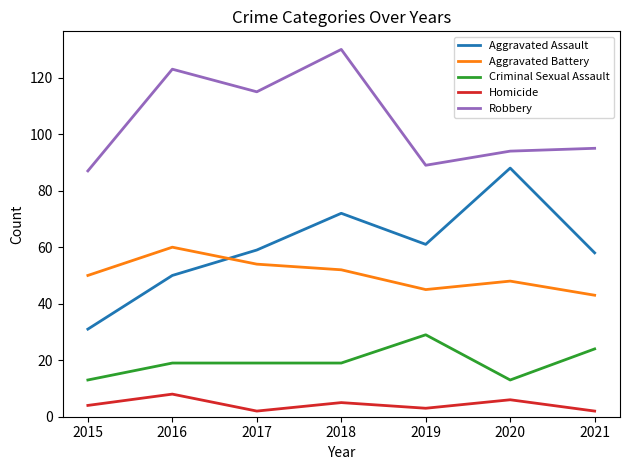

How many Criminal Sexual Assault values are between 13 and 24?

6